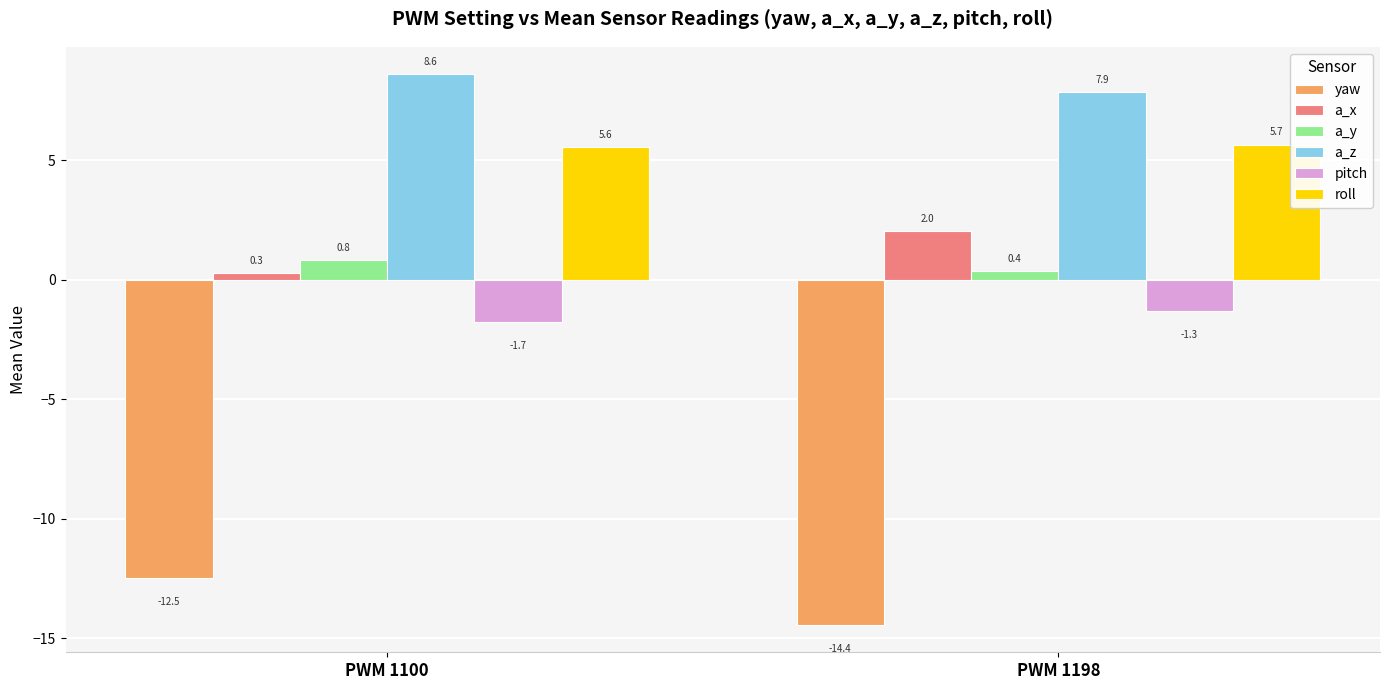

What is the sum of the a_y values at PWM 1100 and PWM 1198?

1.2